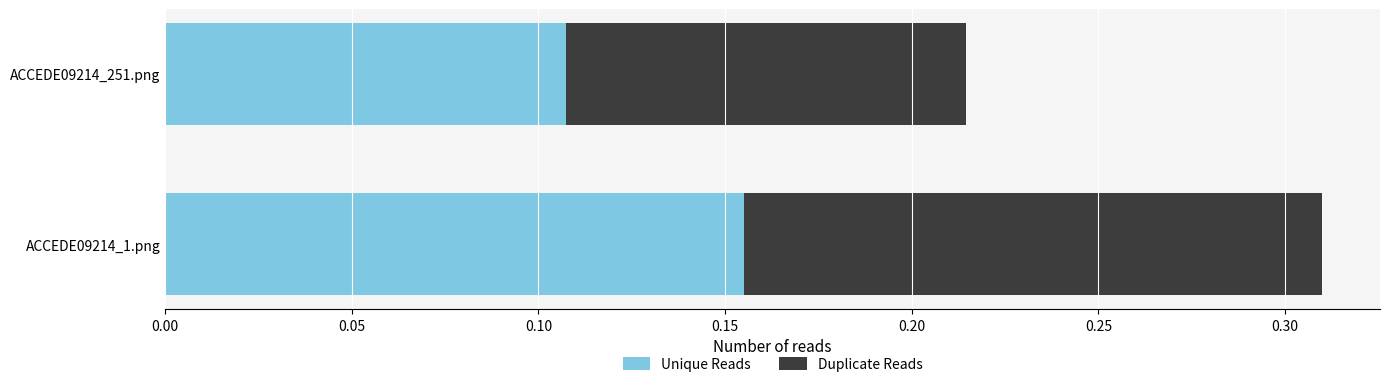

Where is Unique Reads nearest to the value 0?

ACCEDE09214_251.png